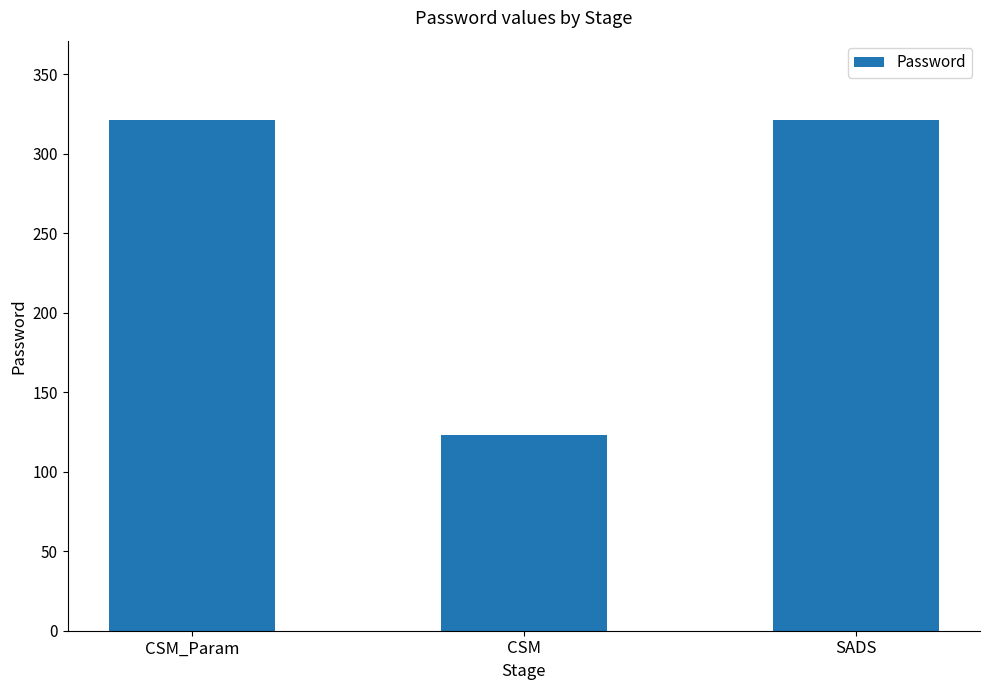

What is the maximum value shown in the chart?

321